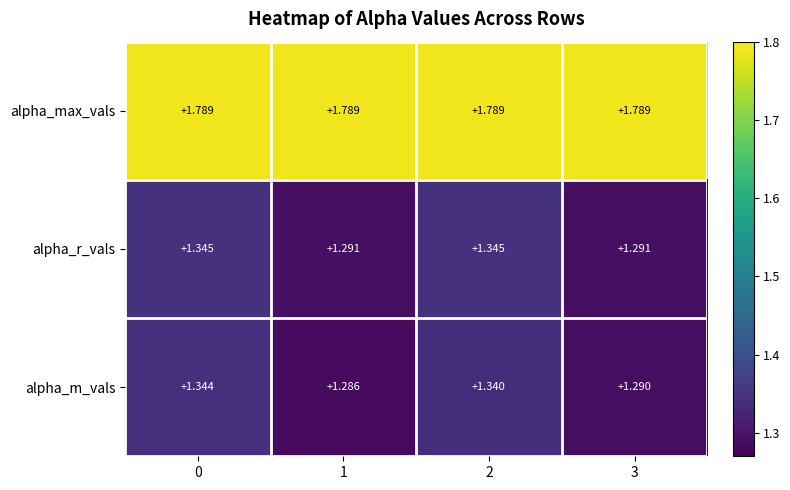

Is the value of alpha_r_vals at 3 greater than the value of alpha_m_vals at 0?

No